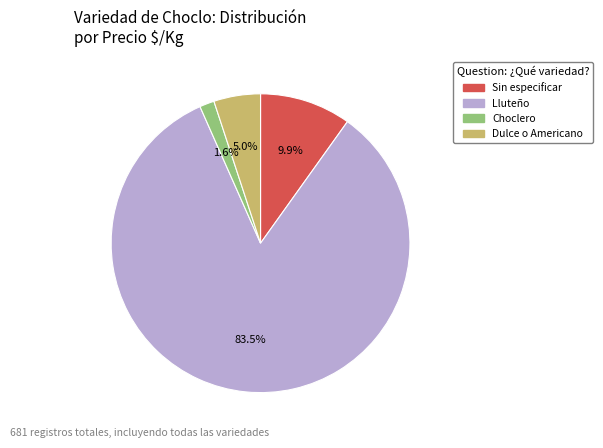

Which has a higher value, Dulce o Americano or Lluteño?

Lluteño